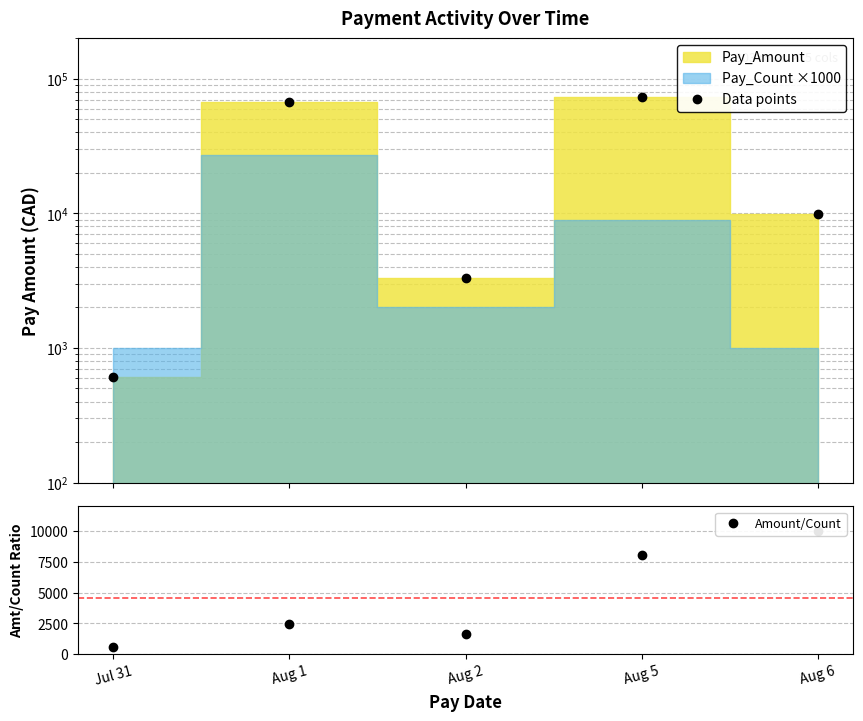

What is the maximum value shown in the chart?

72767.1